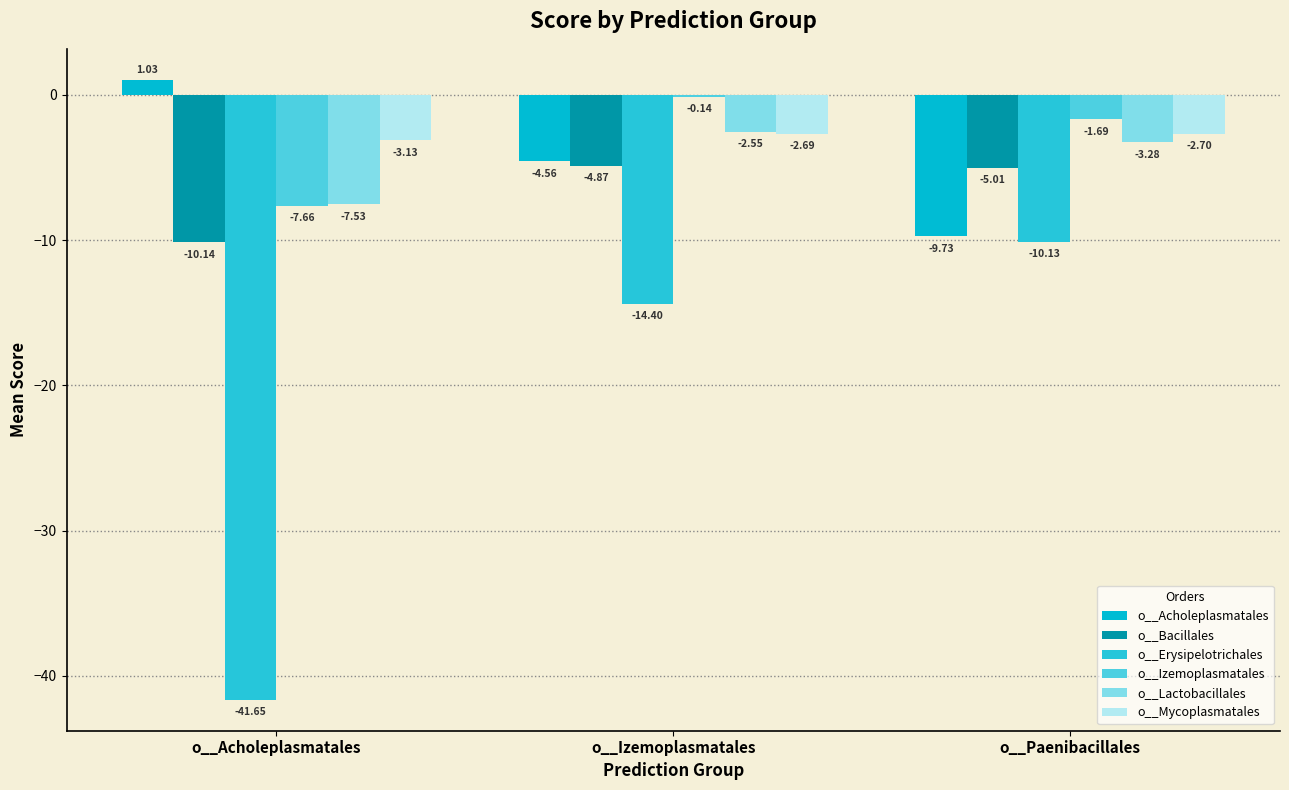

Reading left to right, extract all data points from this chart.

o__Acholeplasmatales: o__Acholeplasmatales=1.0	o__Izemoplasmatales=-4.6	o__Paenibacillales=-9.7
o__Bacillales: o__Acholeplasmatales=-10.1	o__Izemoplasmatales=-4.9	o__Paenibacillales=-5.0
o__Erysipelotrichales: o__Acholeplasmatales=-41.6	o__Izemoplasmatales=-14.4	o__Paenibacillales=-10.1
o__Izemoplasmatales: o__Acholeplasmatales=-7.7	o__Izemoplasmatales=-0.1	o__Paenibacillales=-1.7
o__Lactobacillales: o__Acholeplasmatales=-7.5	o__Izemoplasmatales=-2.5	o__Paenibacillales=-3.3
o__Mycoplasmatales: o__Acholeplasmatales=-3.1	o__Izemoplasmatales=-2.7	o__Paenibacillales=-2.7